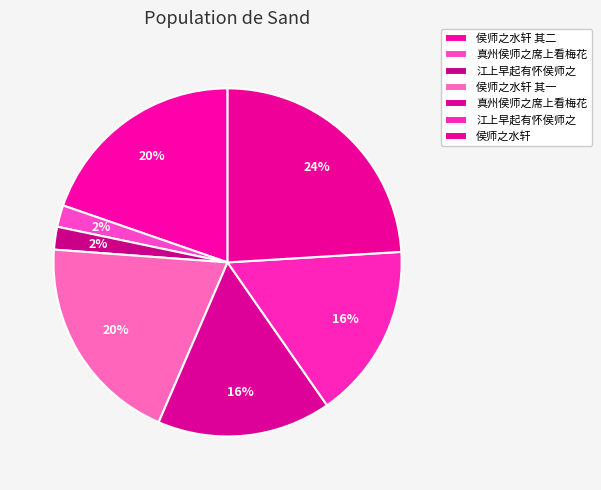

How many slices are in this pie chart?

7